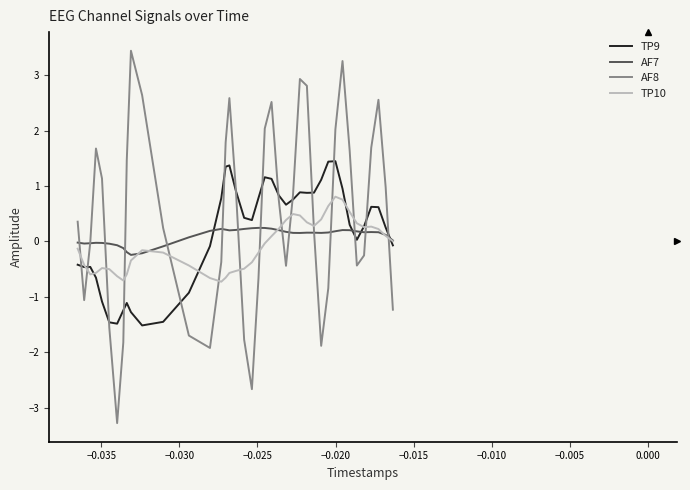

Which series has the widest spread of values?

AF8